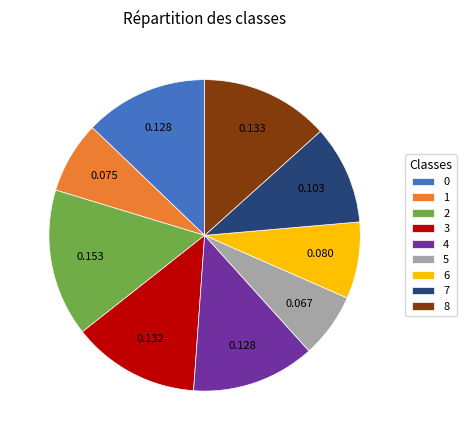

How many slices are in this pie chart?

9